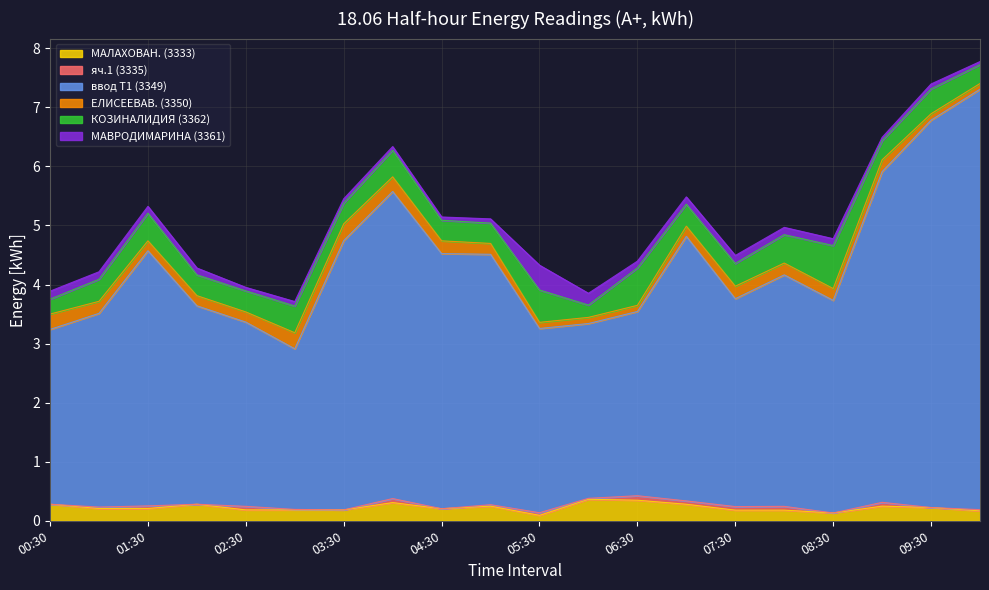

Is it true that МАЛАХОВАН. (3333) equals 0.2 at 10:00?

True